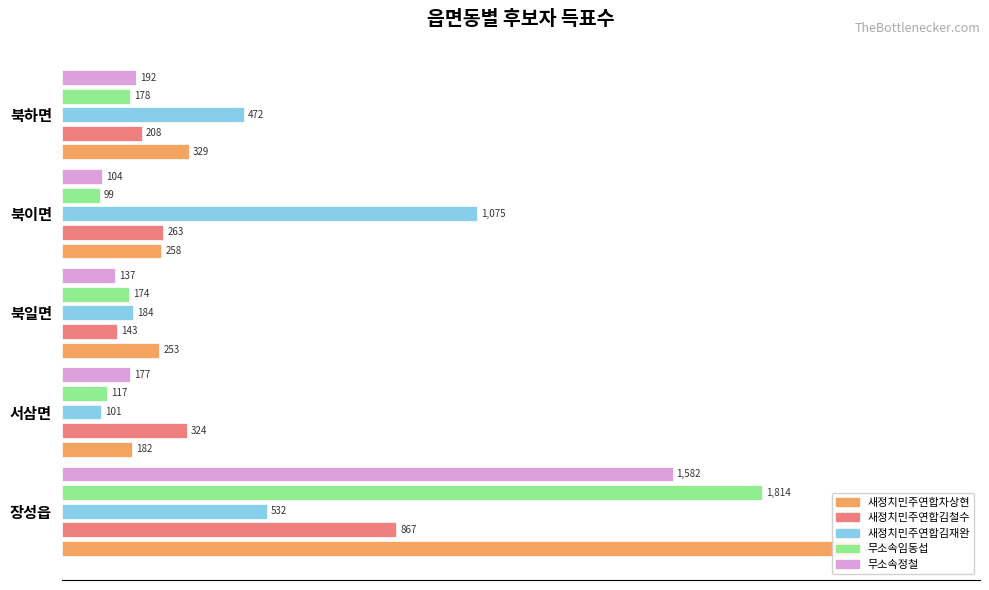

What is the sum of all 새정치민주연합차상현 values?

149.4